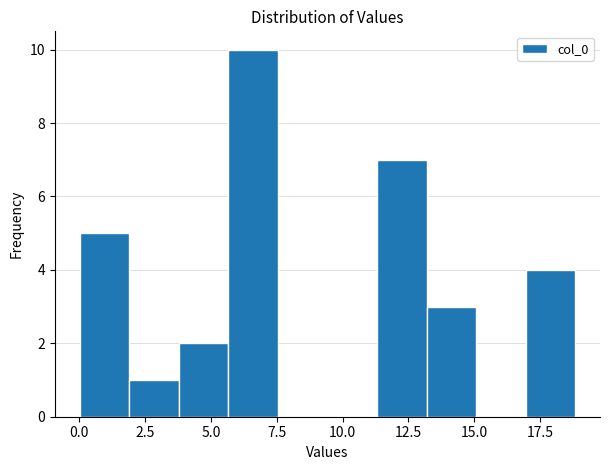

Around what value on the x-axis is the tallest bar? Give the approximate position of its centre, as read against the axis.

6.5